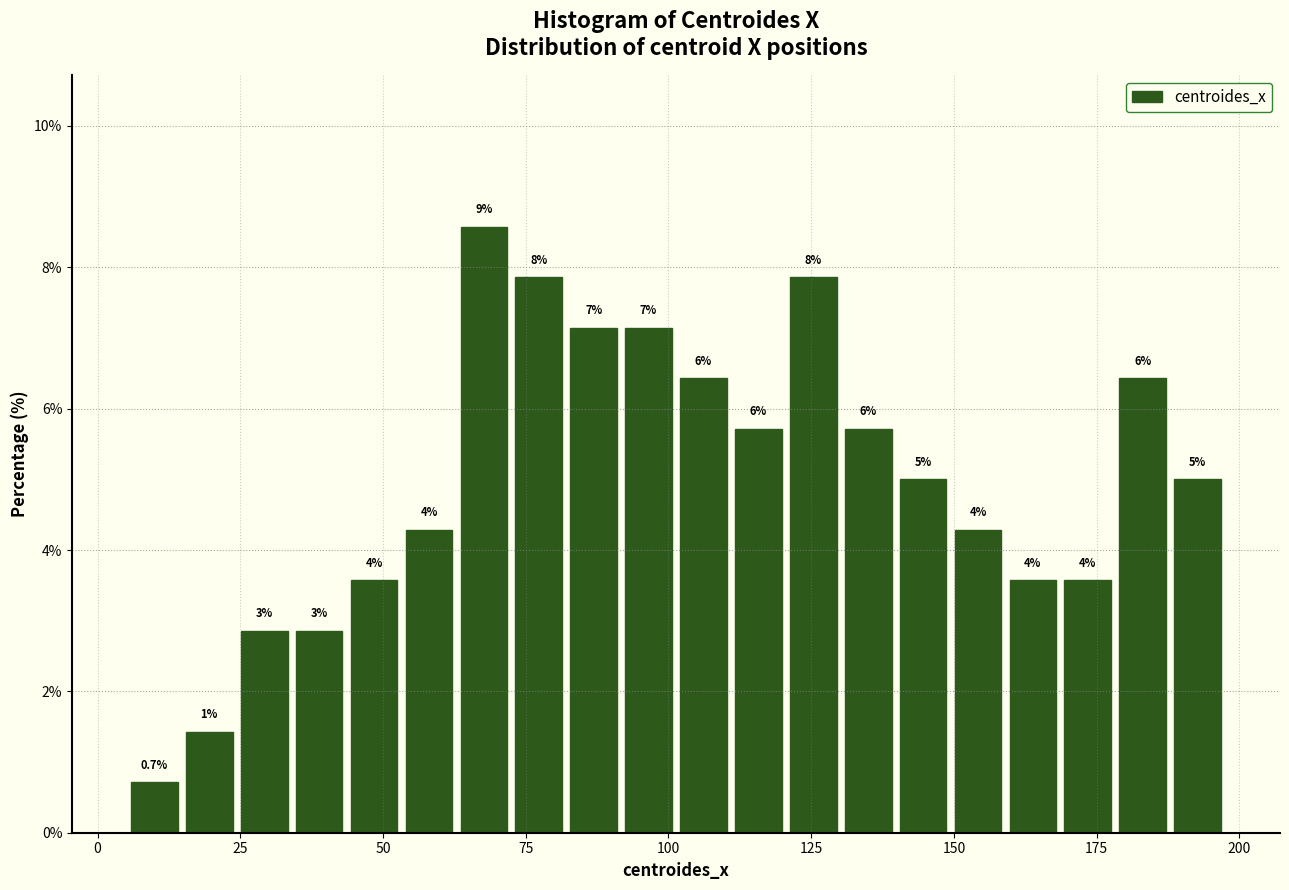

Around what value on the x-axis is the tallest bar? Give the approximate position of its centre, as read against the axis.

70